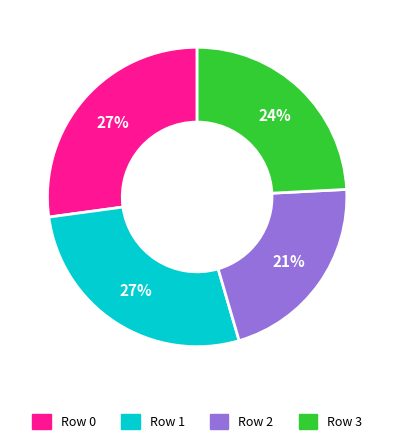

Is the sum of Row 0 and Row 1 greater than half?

Yes